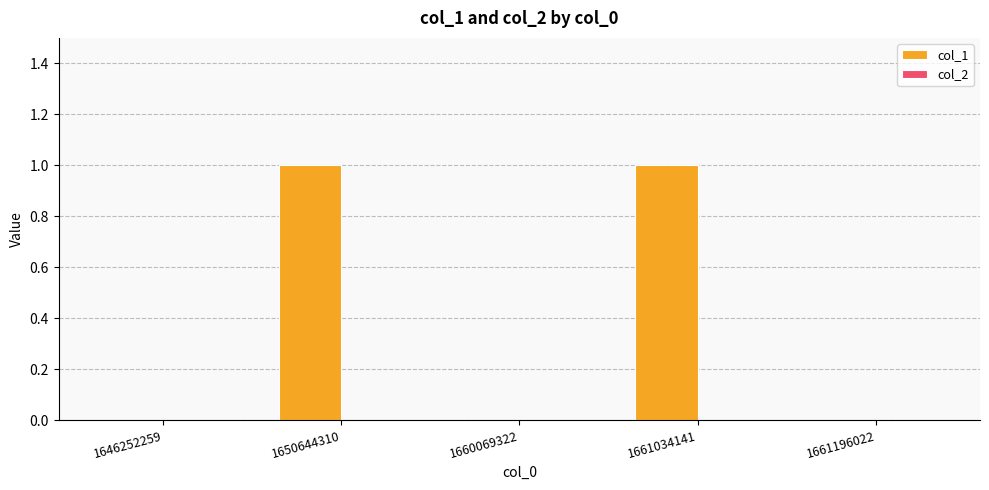

The value at 1661196022 is 0. True or false?

True